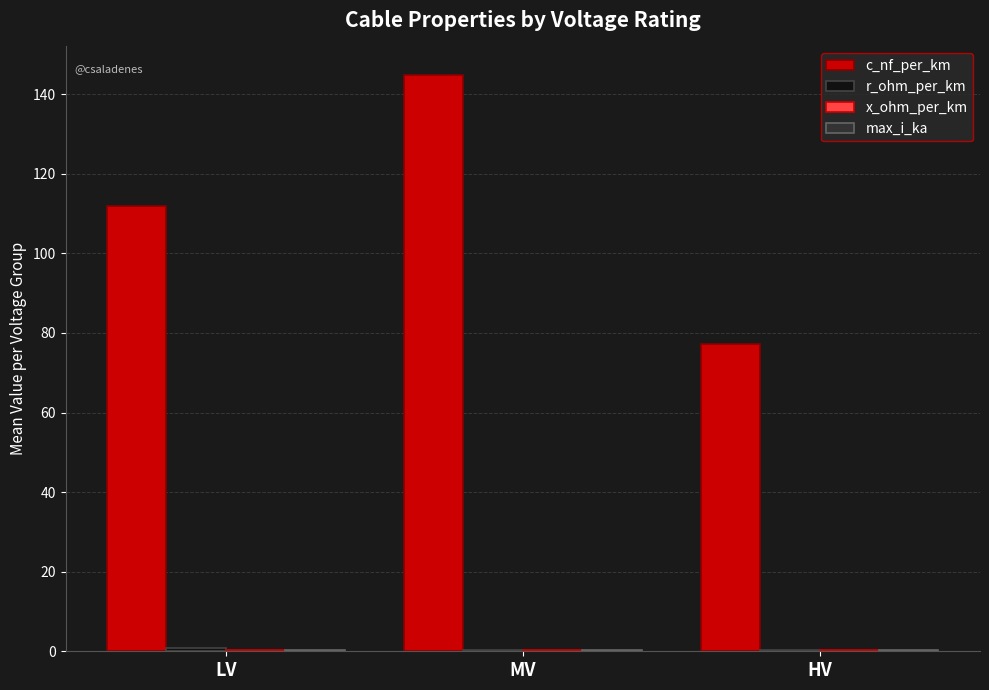

How many groups of bars are there?

3